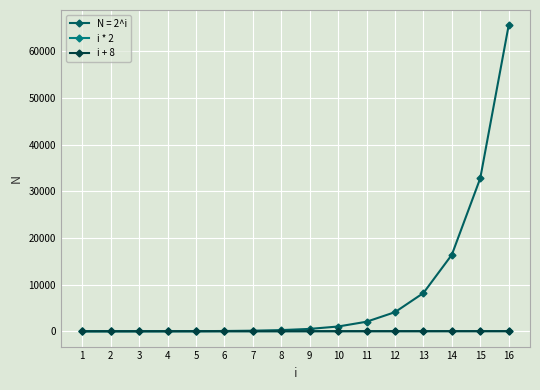

The value of N = 2^i at 16 is 86630. True or false?

False